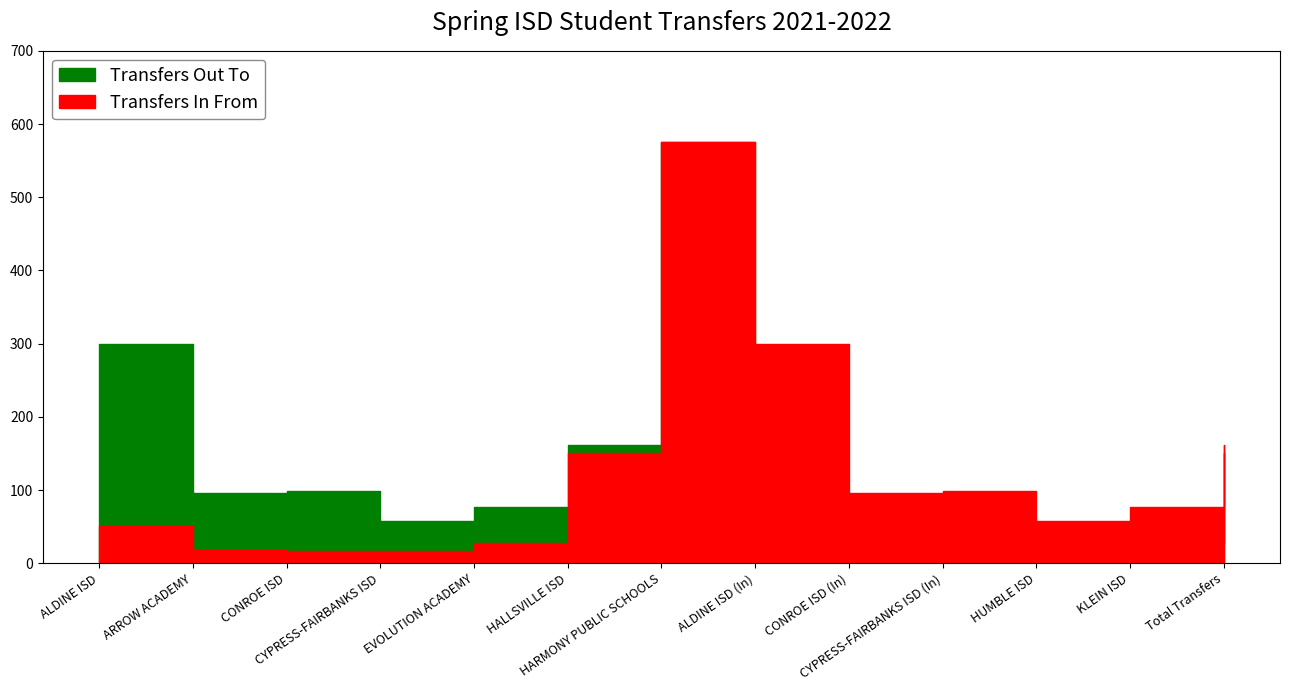

The value of Transfers In From at CONROE ISD (In) is 166. True or false?

False